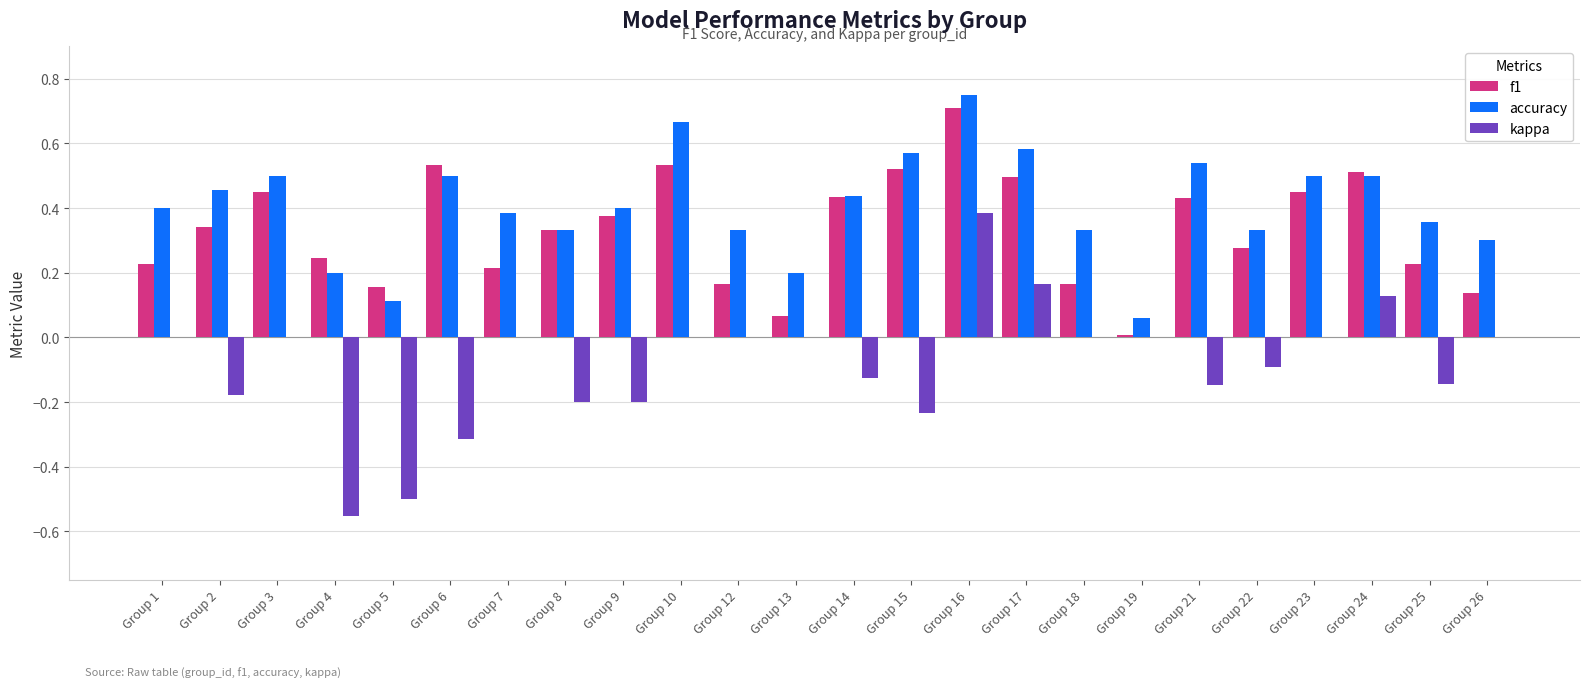

At which category does the chart reach its peak across all series?

Group 16